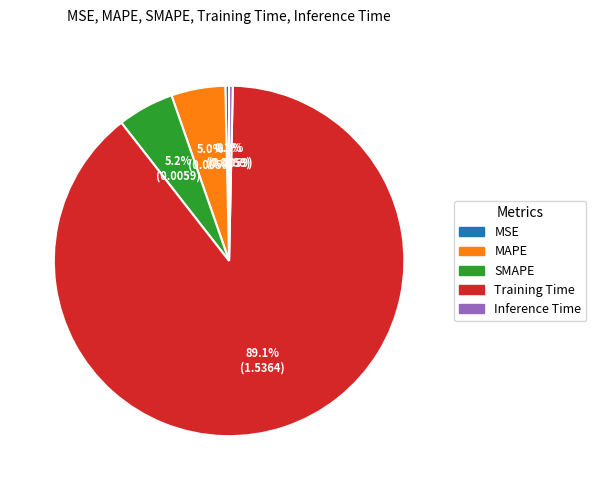

To the nearest percent, what is the difference between the largest and smallest slice percentages?

89%